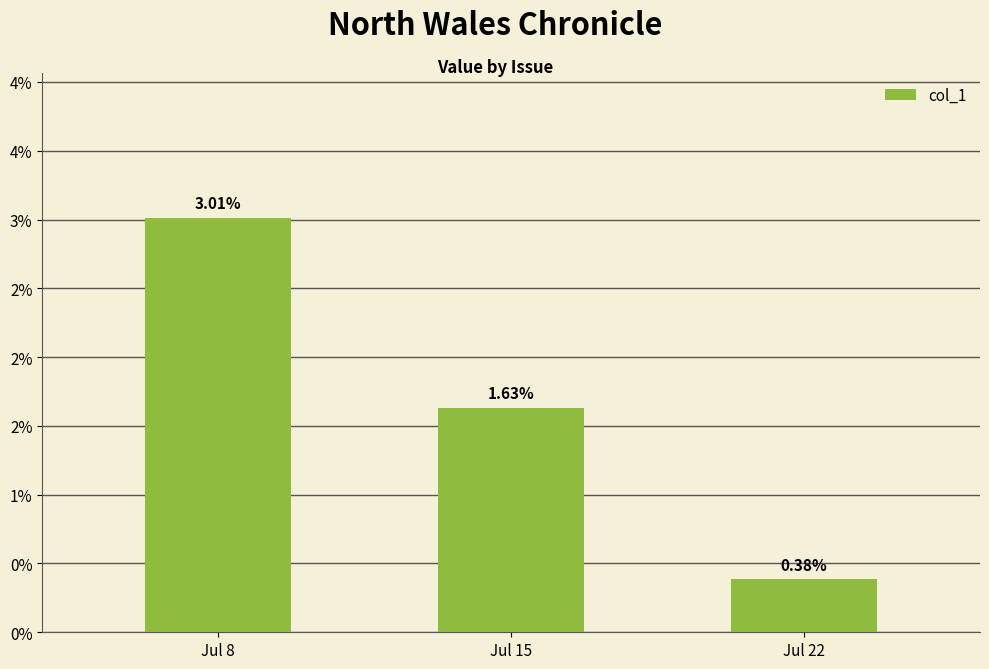

Between Jul 22 and Jul 15, which is larger?

Jul 15